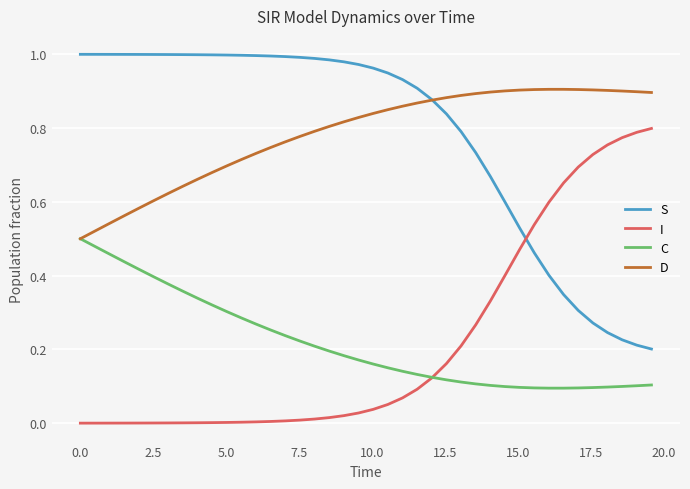

Rank the series by their maximum value, from lowest to highest.

C, I, D, S